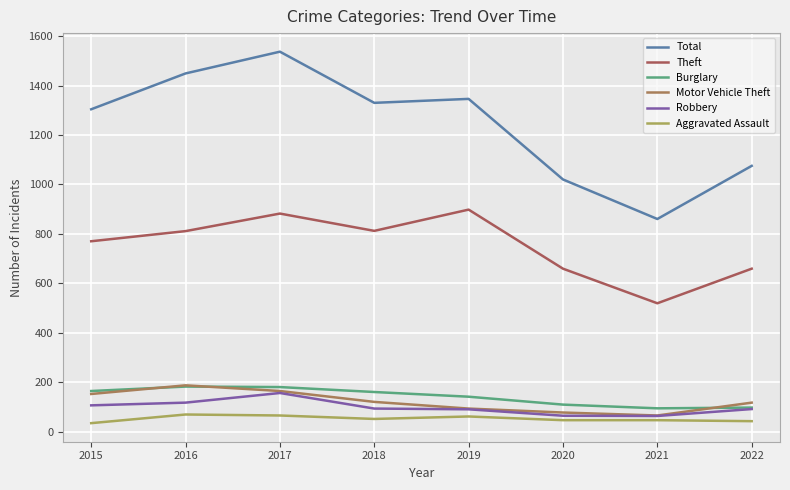

Which series has the widest spread of values?

Total